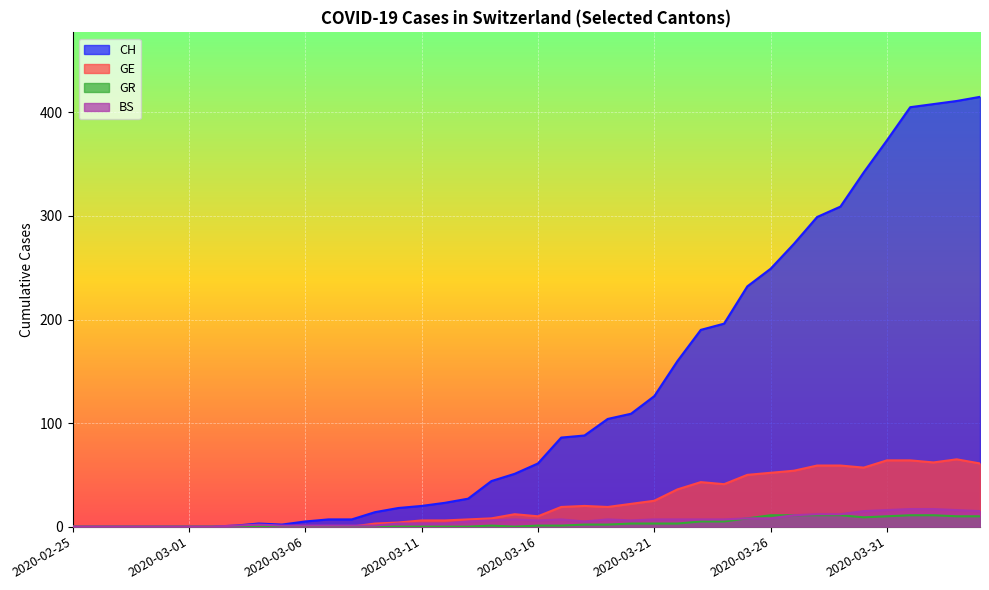

How many values in the GE series exceed 12?

19